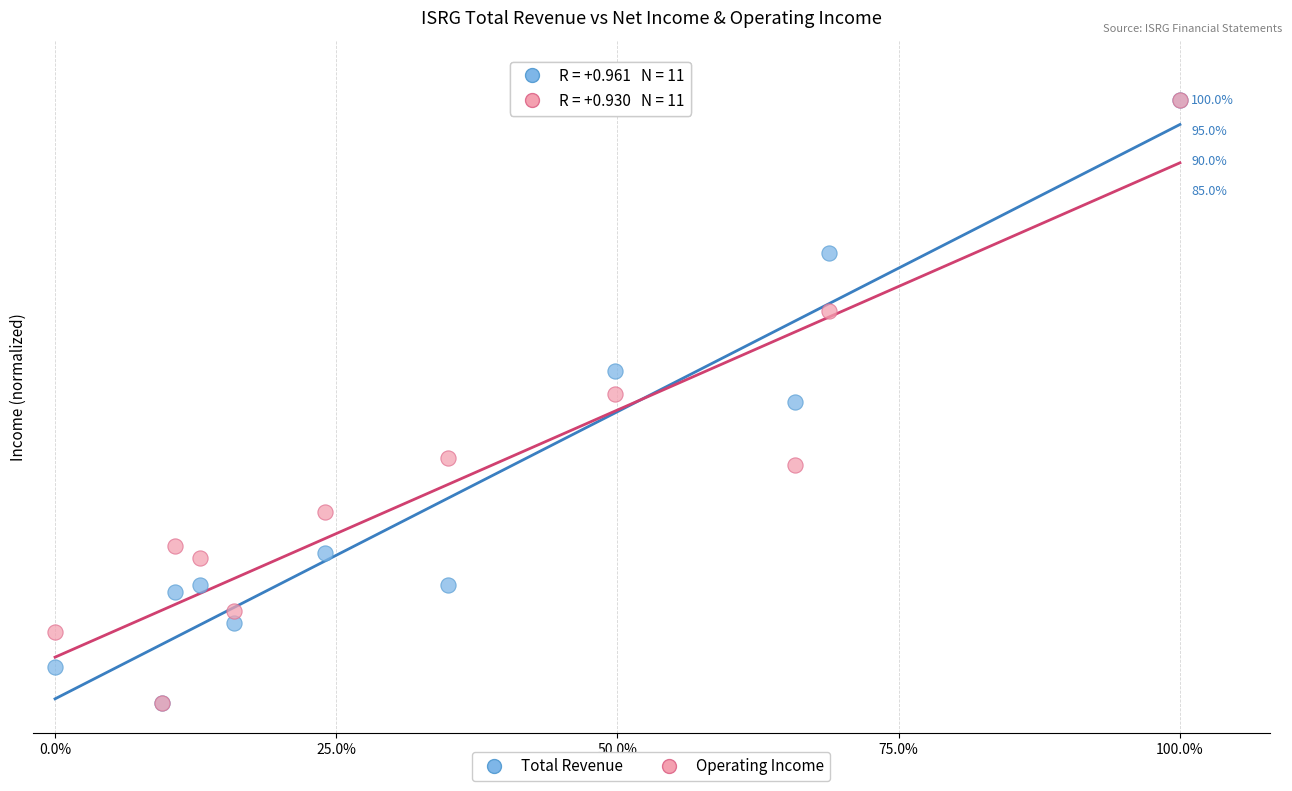

What are all the series names shown in the legend?

Total Revenue, Operating Income